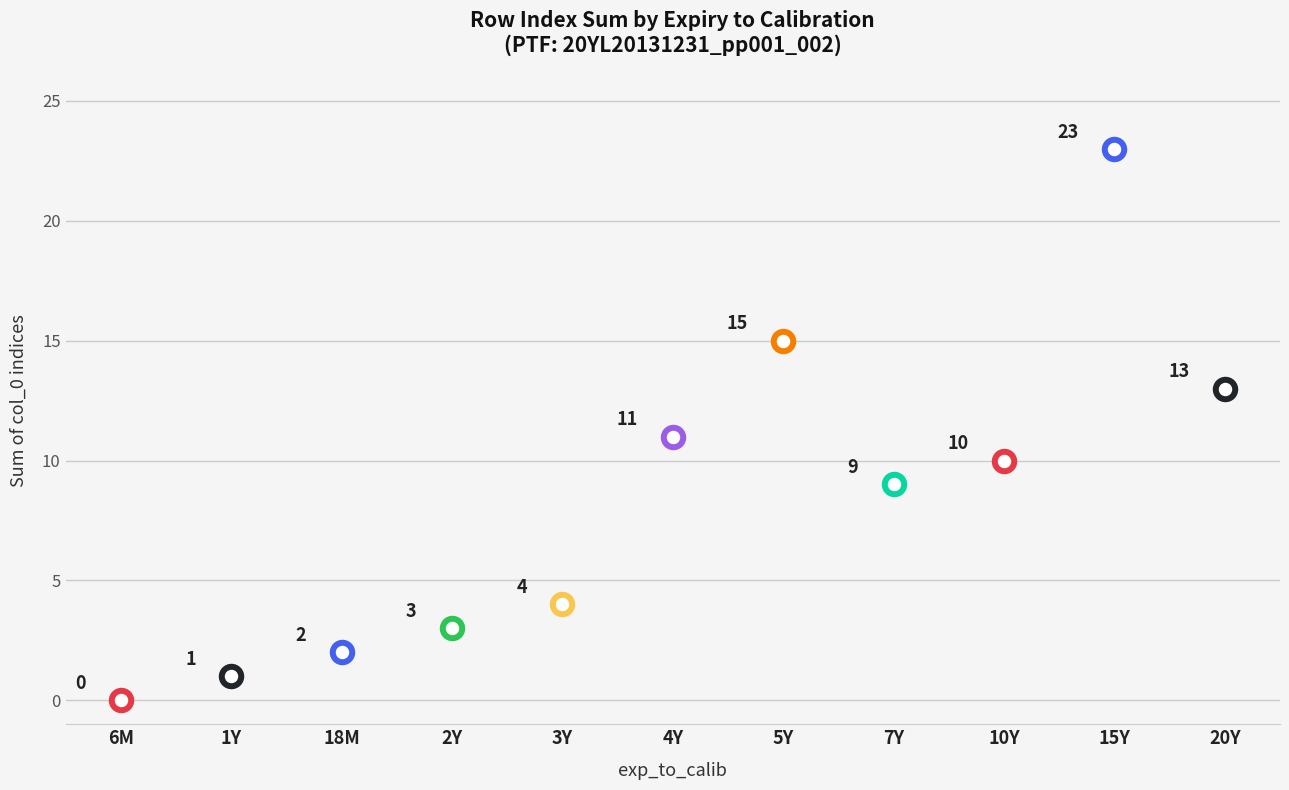

Which has a higher value, 6M or 2Y?

2Y